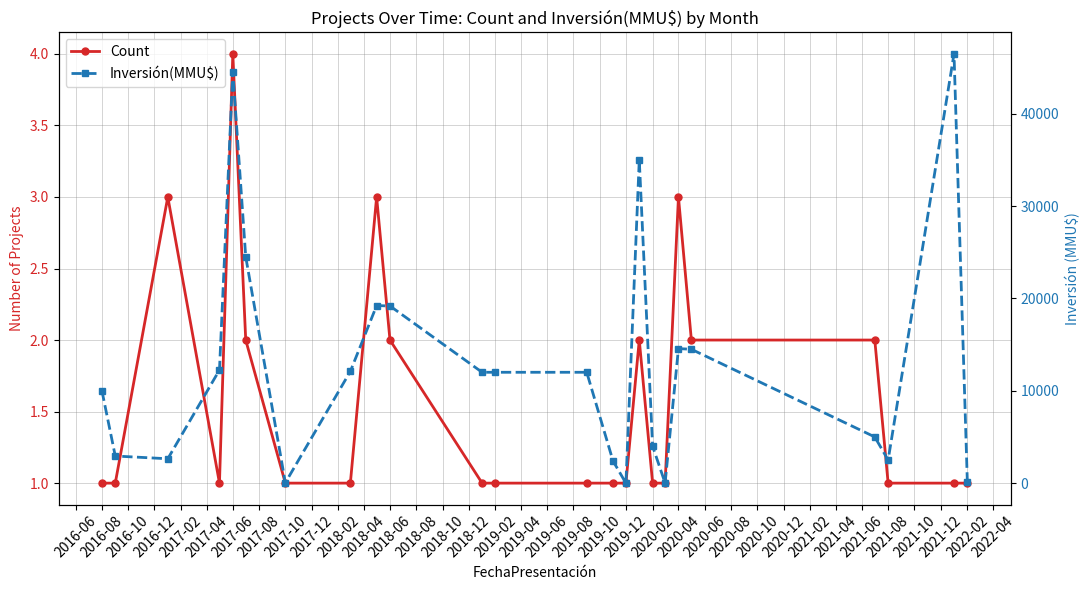

How many data points does each series have?

24